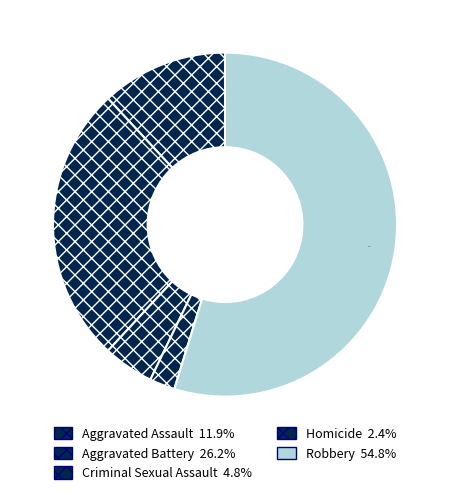

Is there a majority slice in this chart?

Yes